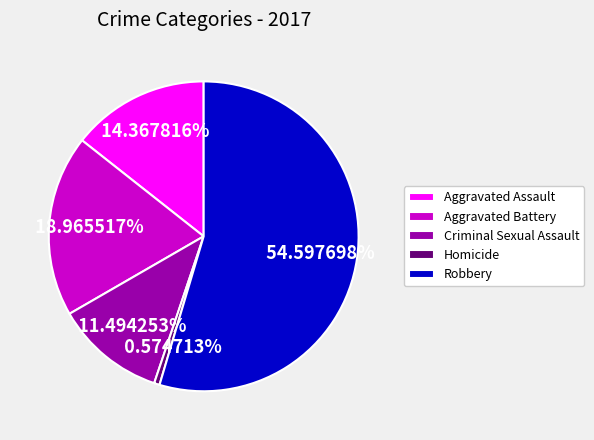

How many slices are in this pie chart?

5